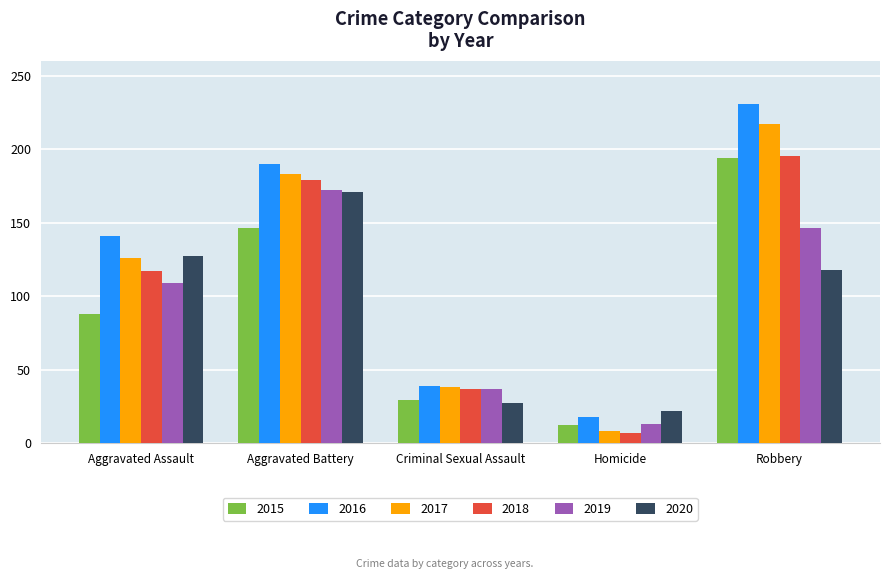

What is the difference between the 2019 values at Robbery and Aggravated Battery?

26